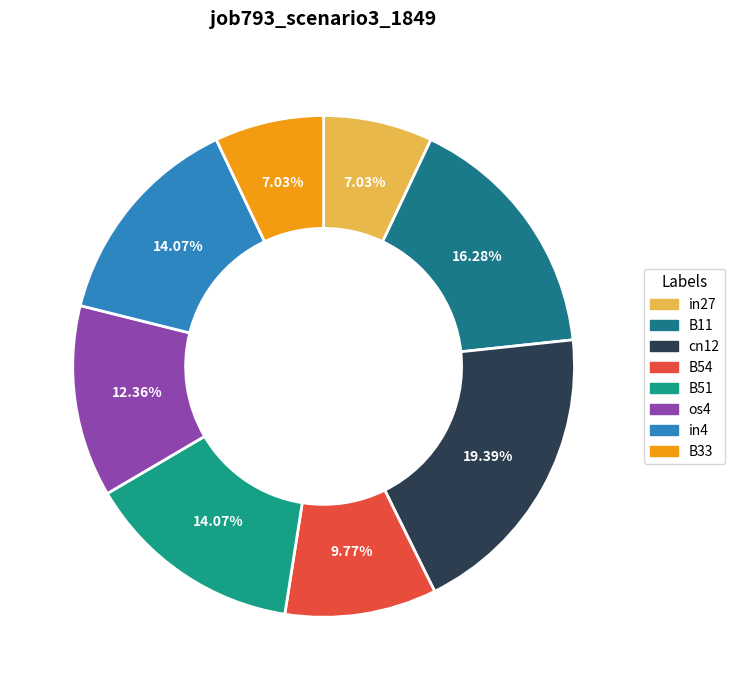

Count the number of slices in the pie.

8